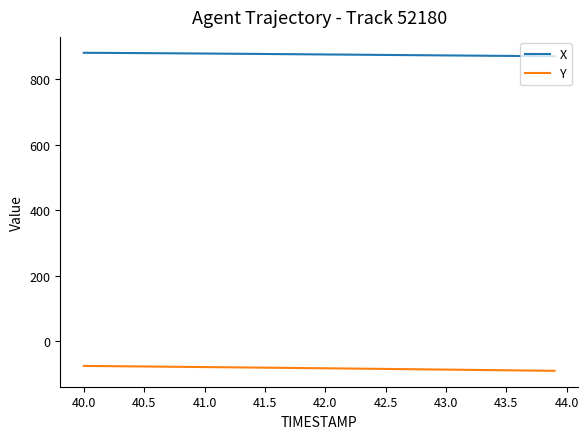

At how many categories does at least one series exceed 387?

40